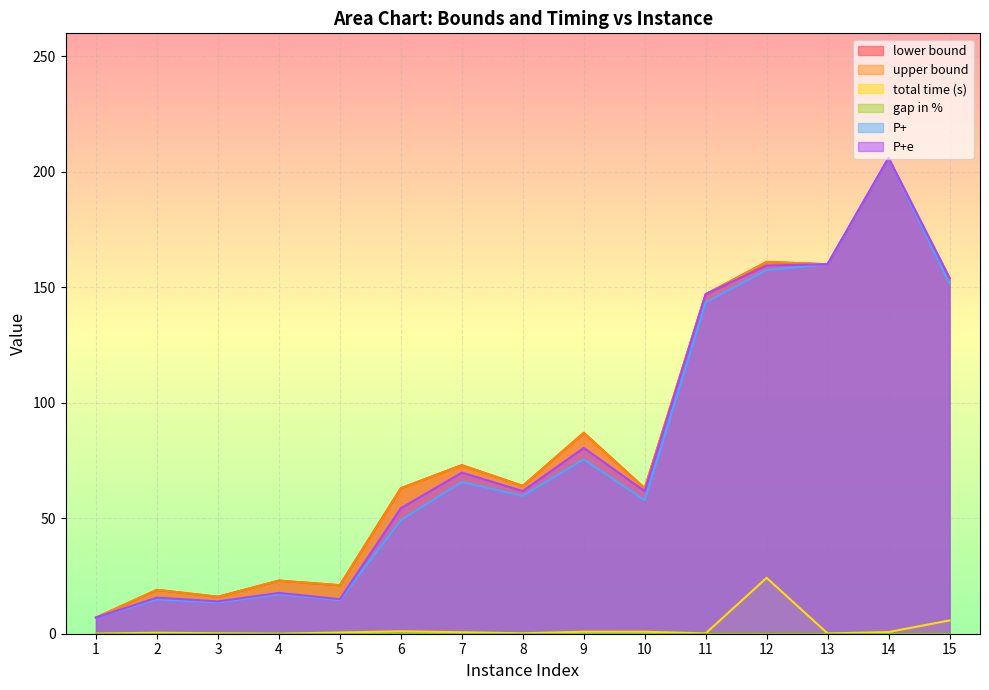

True or false: lower bound and P+ intersect in this chart.

False